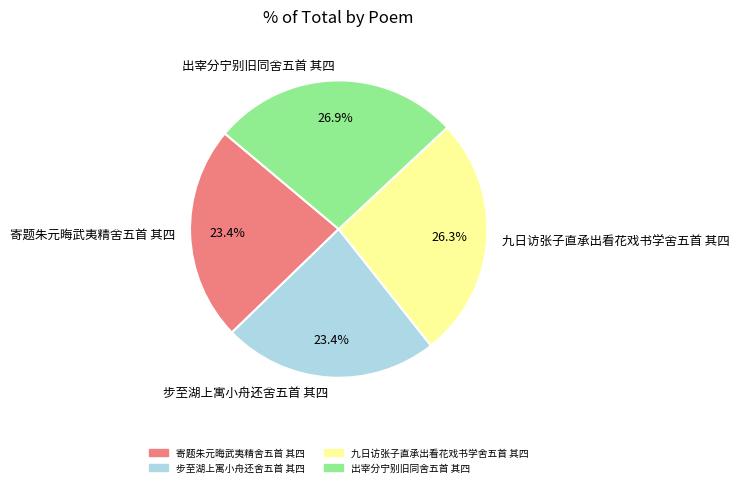

How many slices are in this pie chart?

4